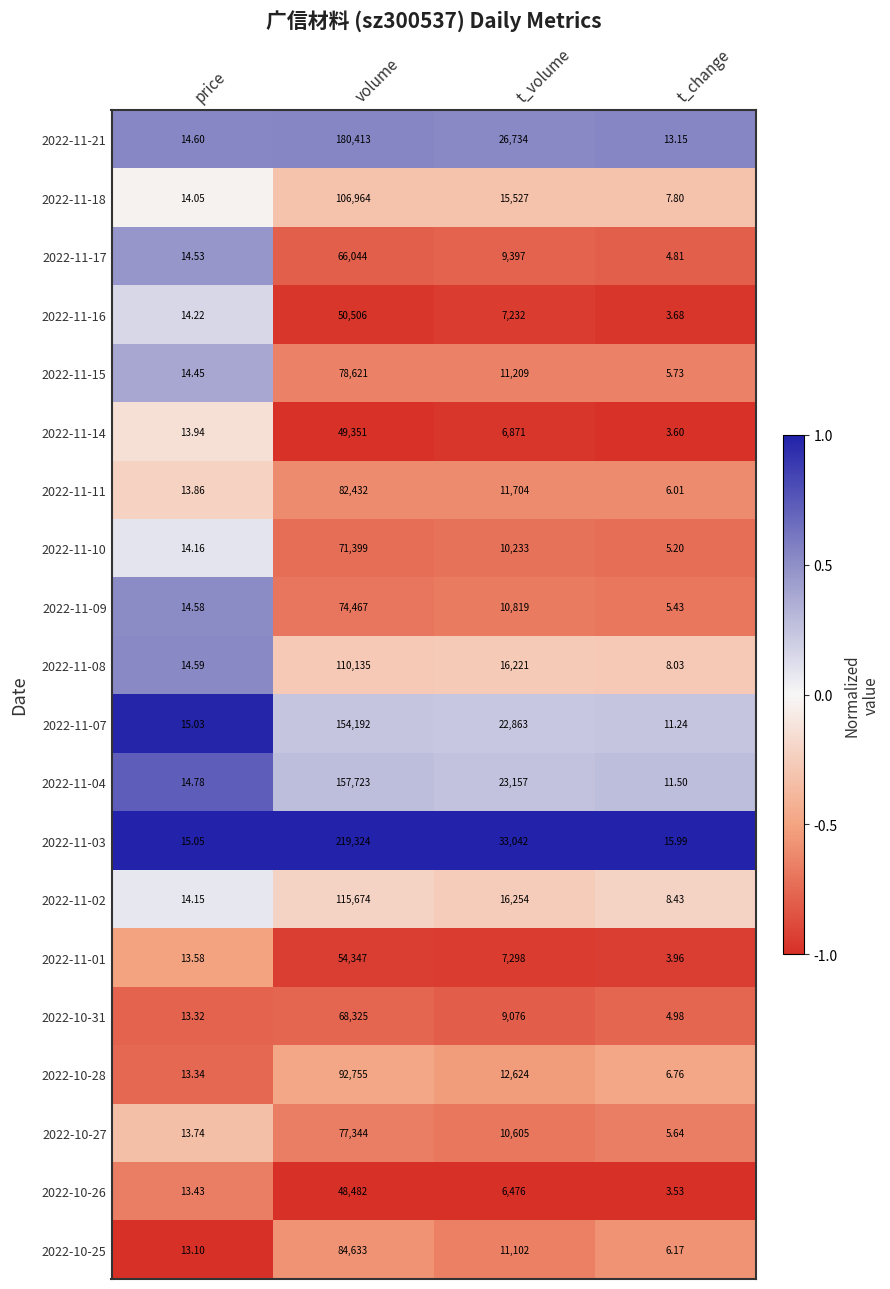

At which category is the sum across all series the highest?

volume